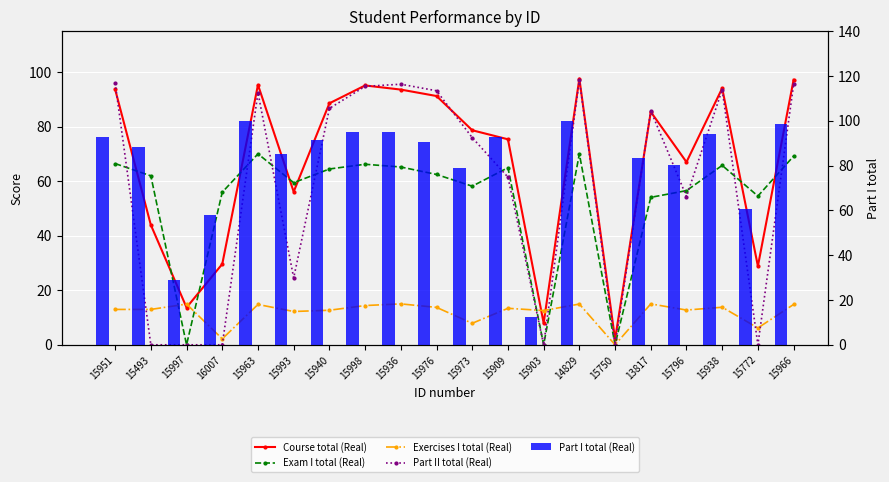

How many values in the Part I total (Real) series exceed 90?

10